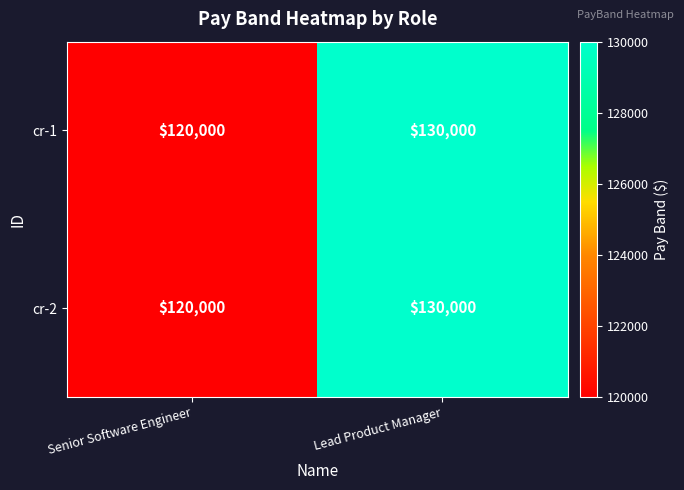

What is the smallest value displayed?

120000